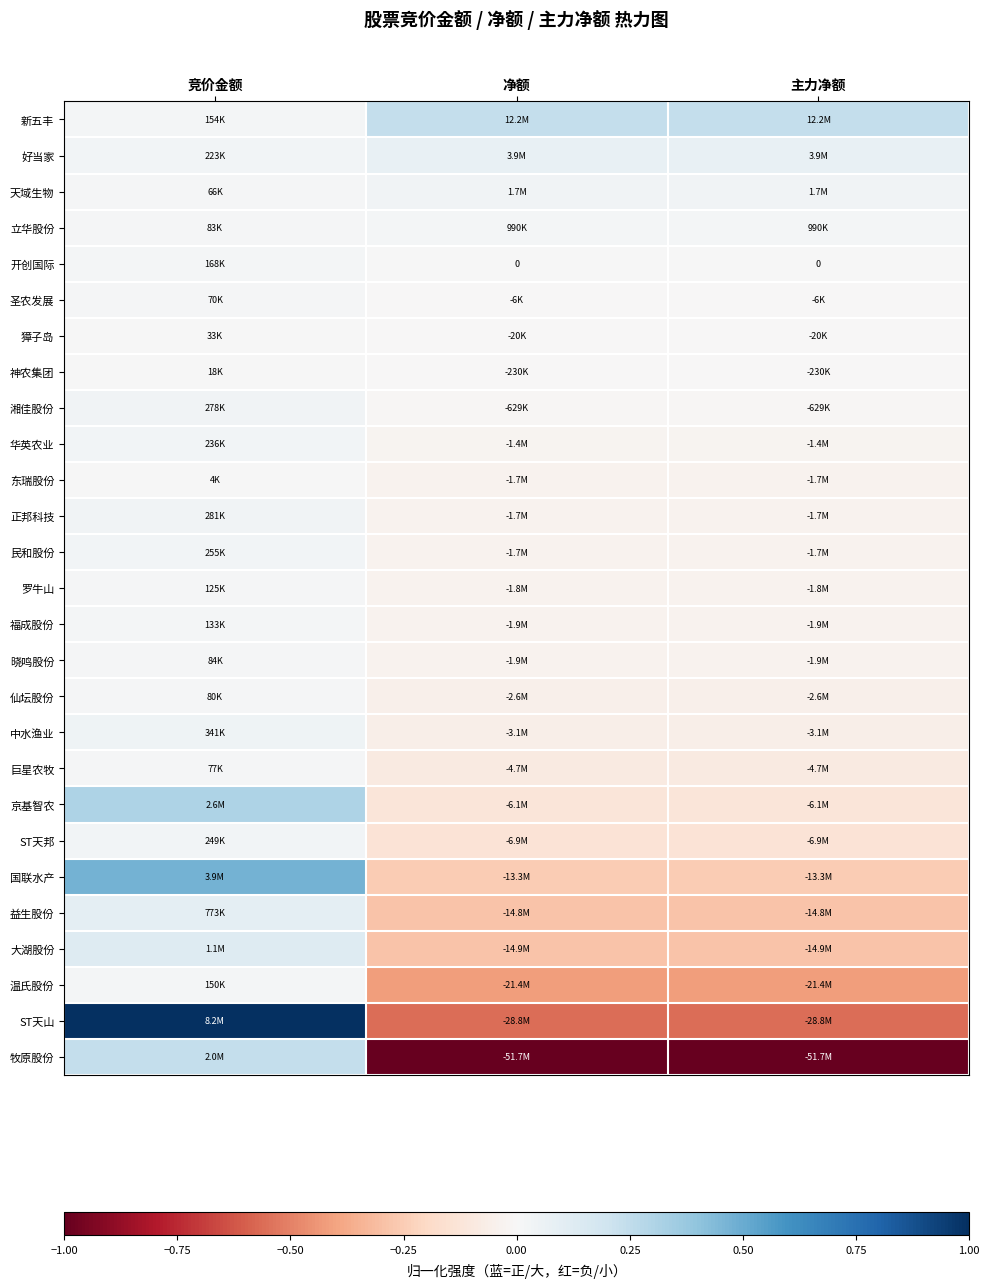

How many data points does each series have?

3